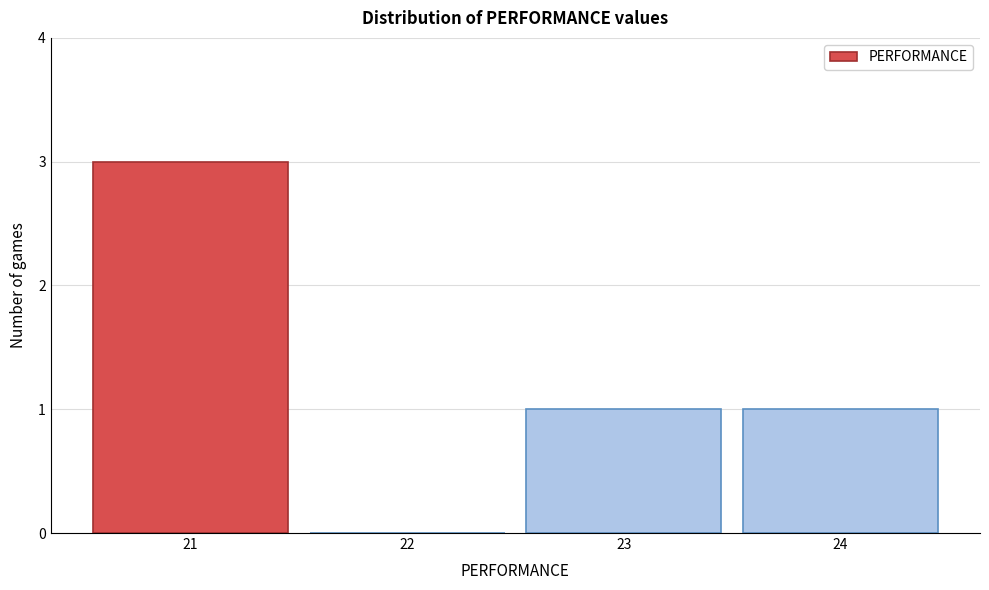

Reading left to right, list every bar in this chart as the range it spans on the x-axis followed by its height. The values are not printed on the chart, so give them approximately, as read against the axis.

20.5 to 21.5: 3
21.5 to 22.5: 0
22.5 to 23.5: 1
23.5 to 24.5: 1